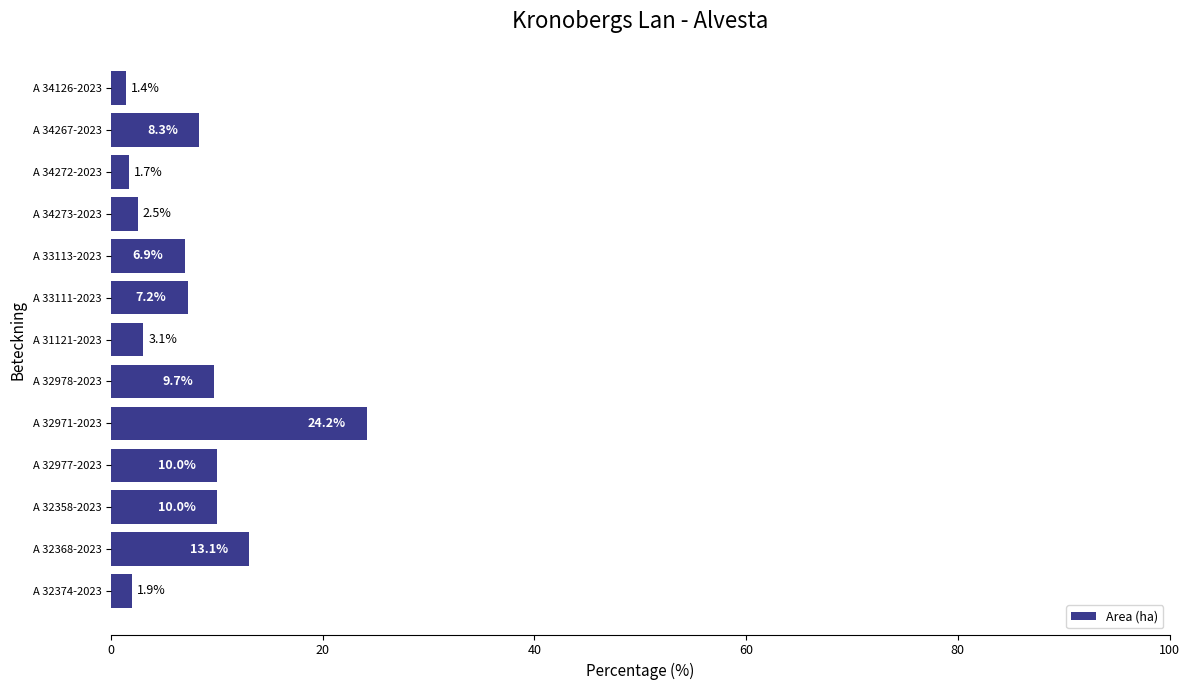

What is the greatest value displayed?

24.2